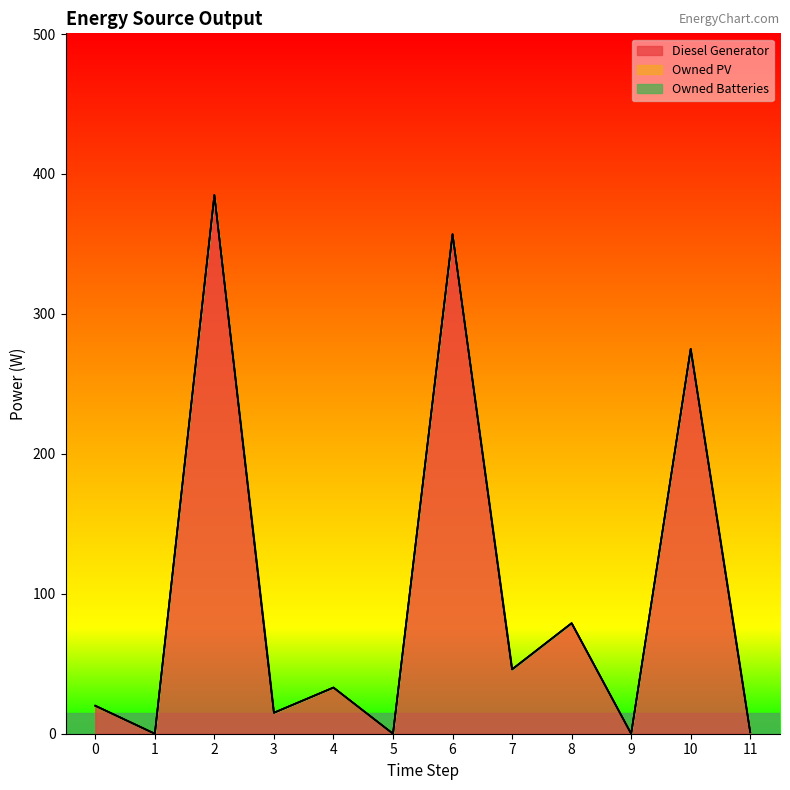

Which series has the largest total across all categories?

Diesel Generator